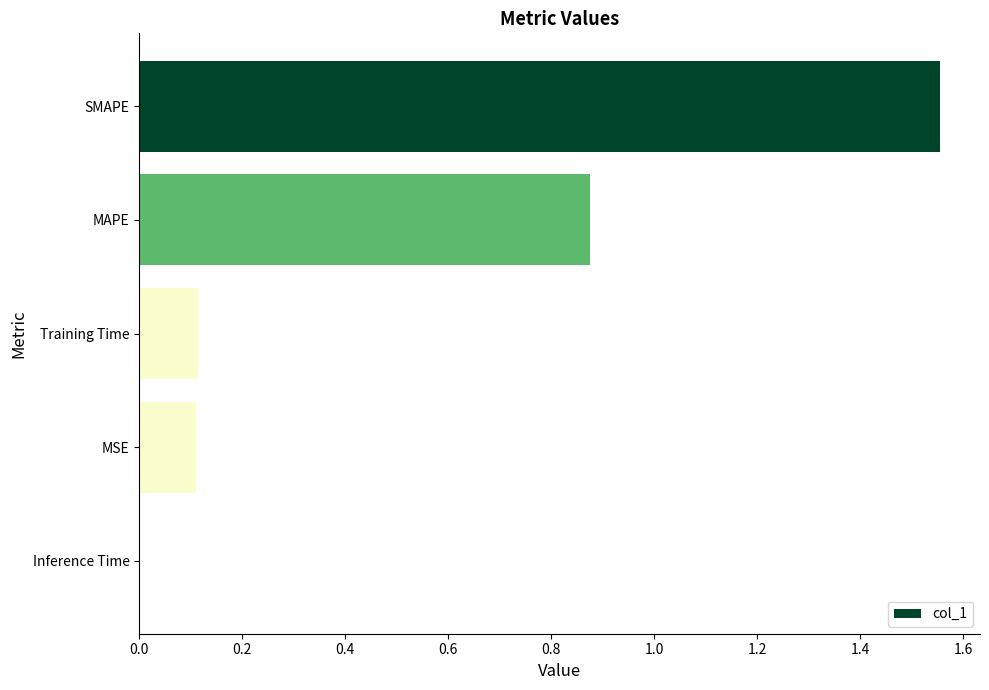

Between Inference Time and SMAPE, which is larger?

SMAPE